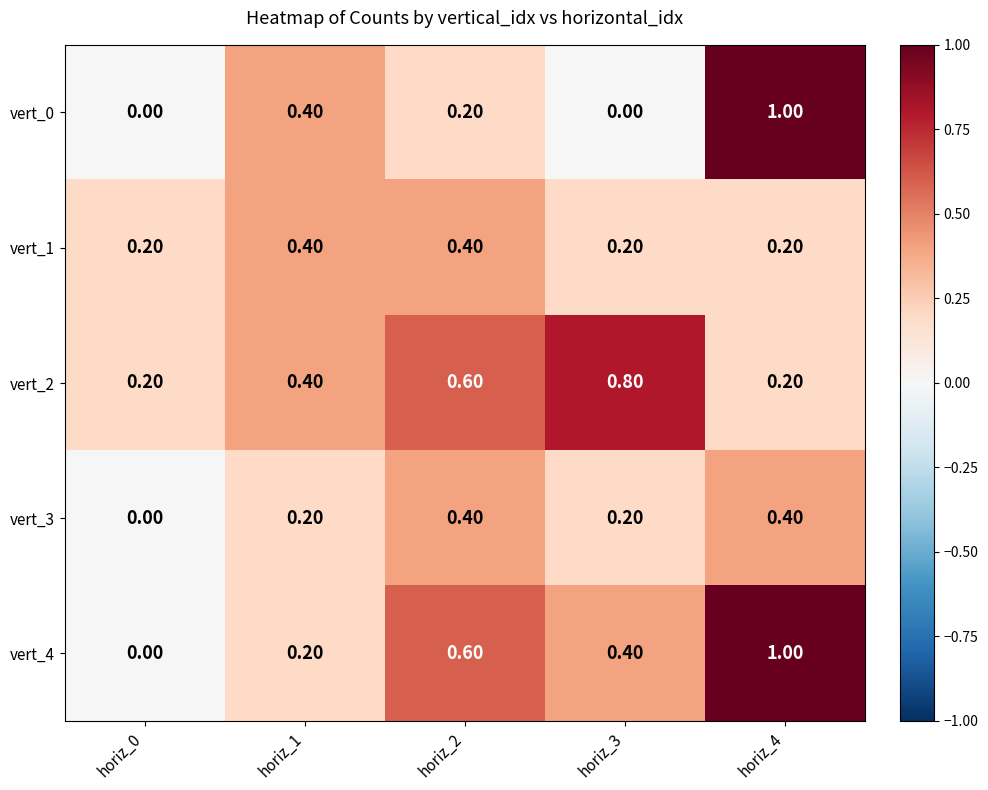

How many data points does each series have?

5